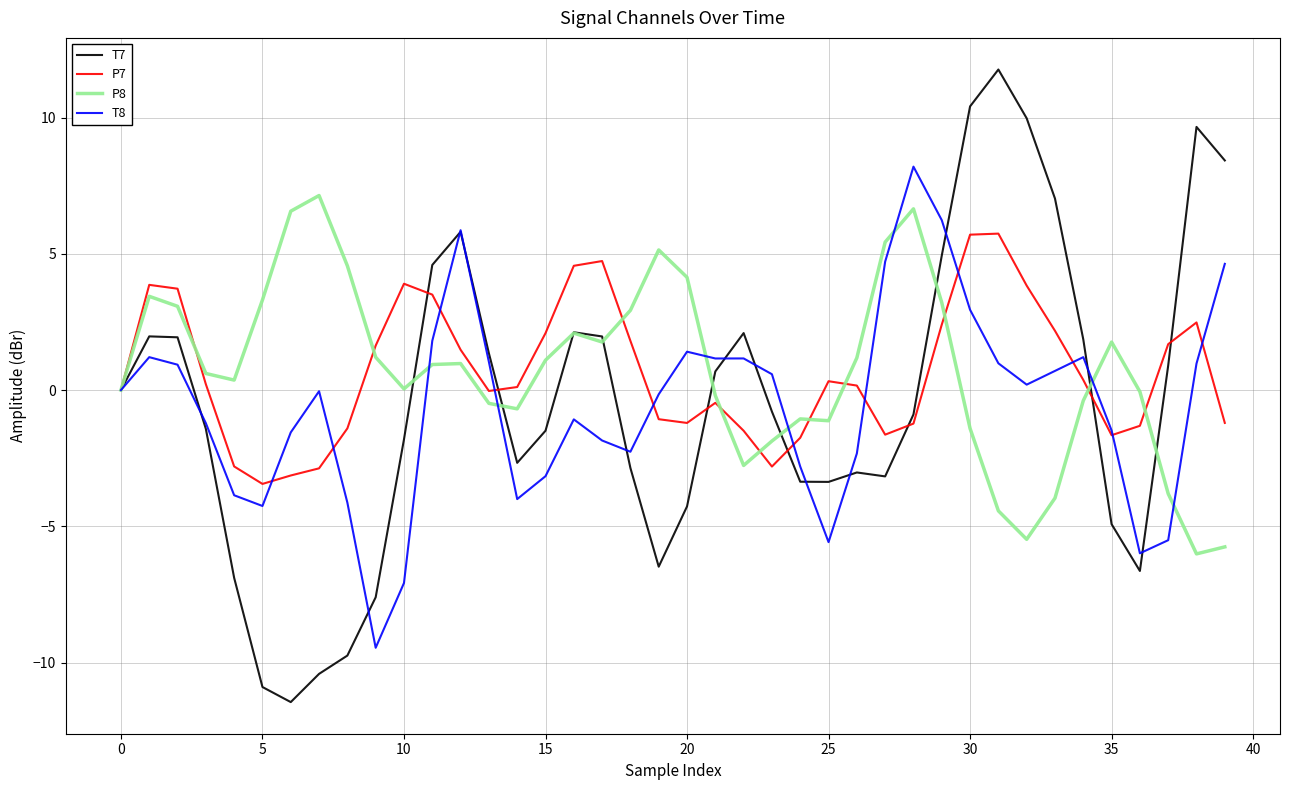

List the series in order of their peak value, lowest first.

P7, P8, T8, T7